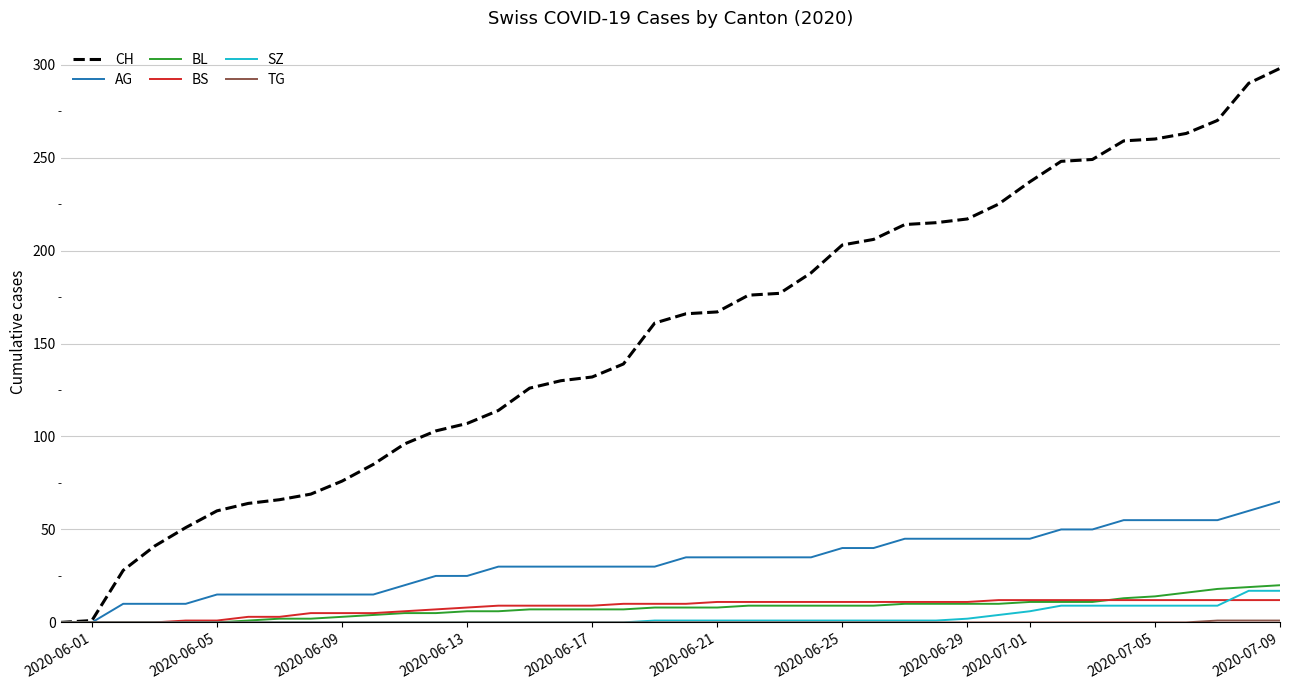

Which series has the largest range (max minus min)?

CH